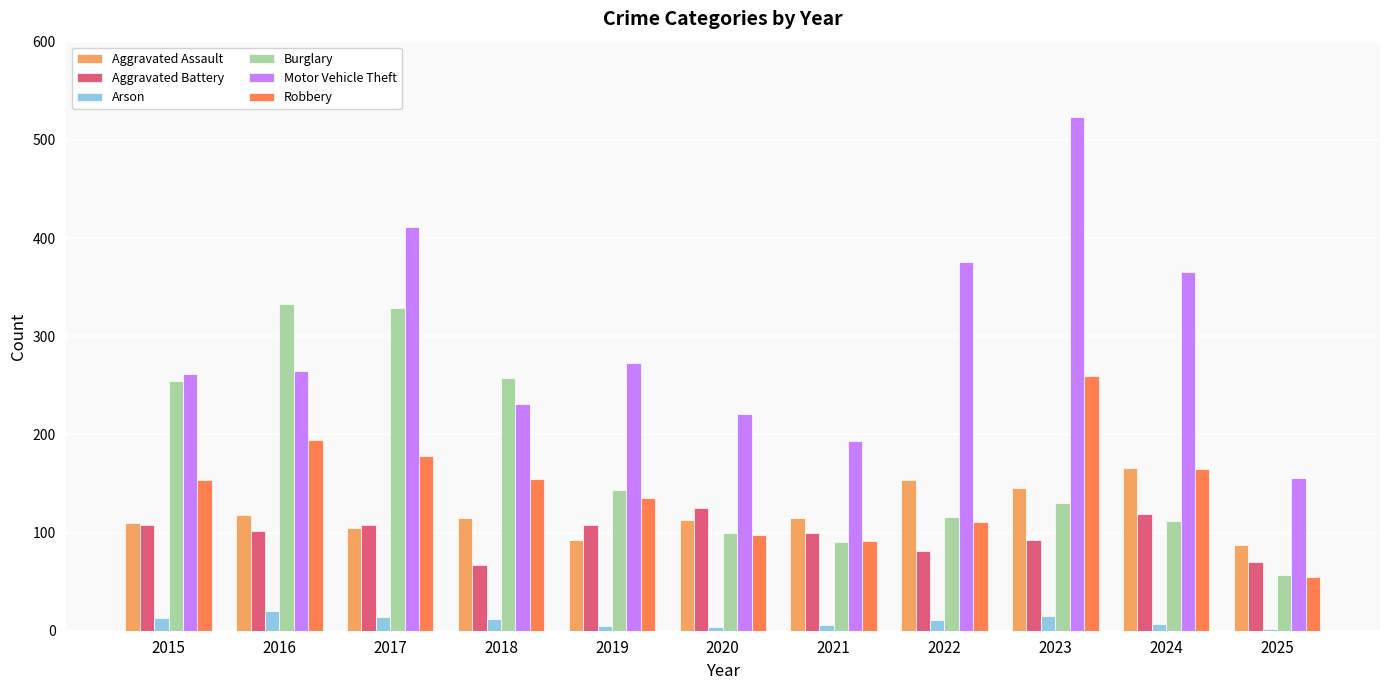

The value of Robbery at 2020 is 153. True or false?

False